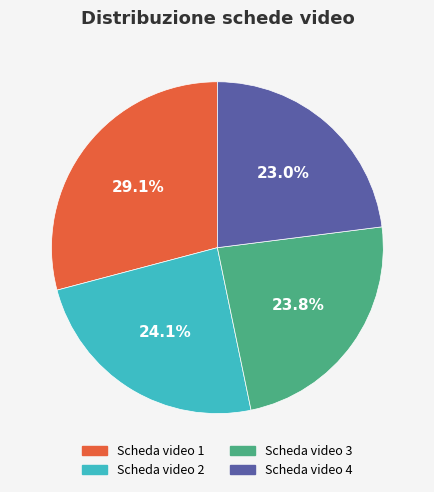

To the nearest percent, what is the combined percentage of Scheda video 3 and Scheda video 4?

47%